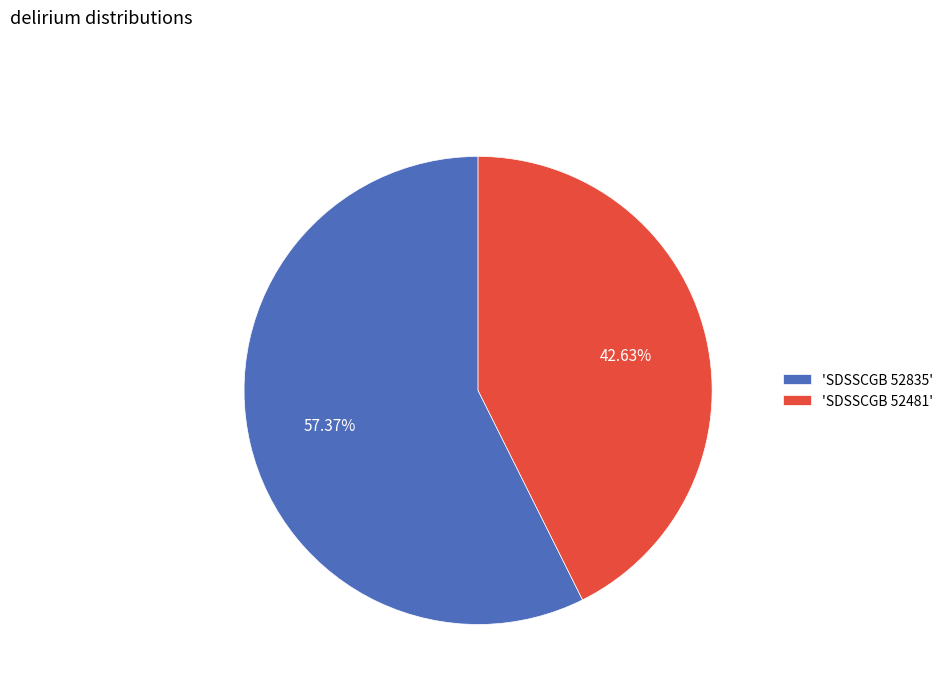

To the nearest percent, what is the difference between the largest and smallest slice percentages?

15%